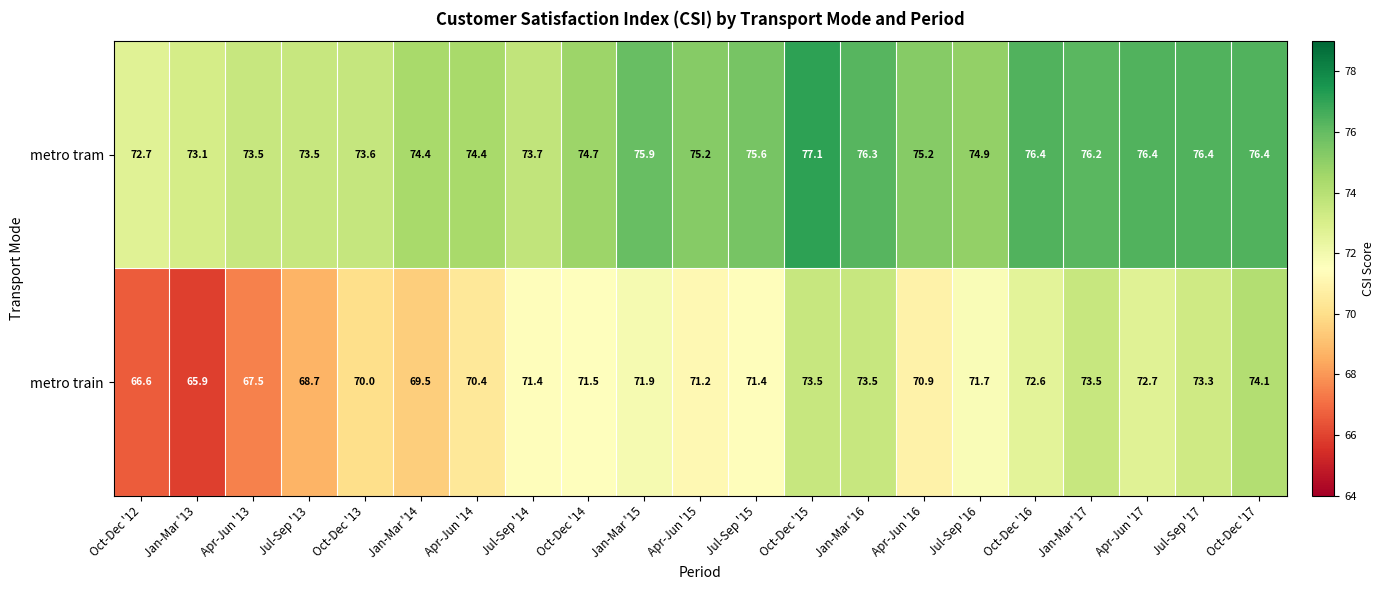

How many categories are shown in the chart?

21